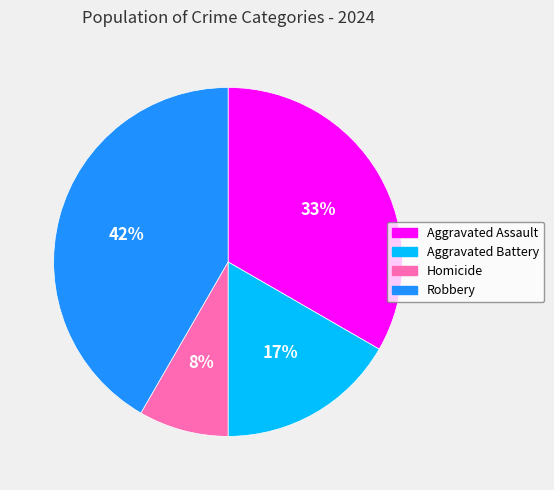

What percentage is the Robbery slice, to the nearest percent?

42%